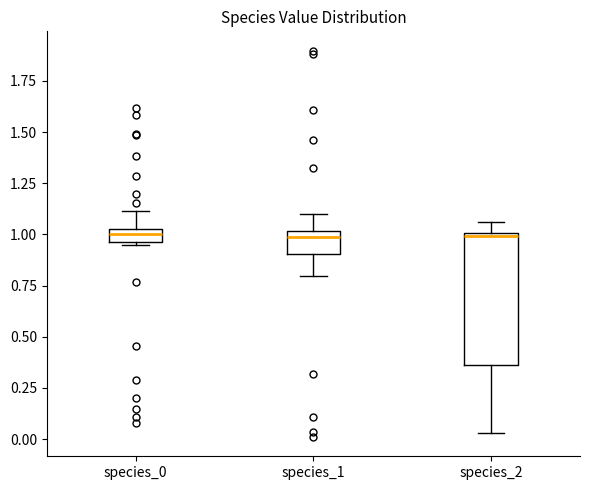

Which box is the tallest, from its lower edge to its upper edge?

species_2